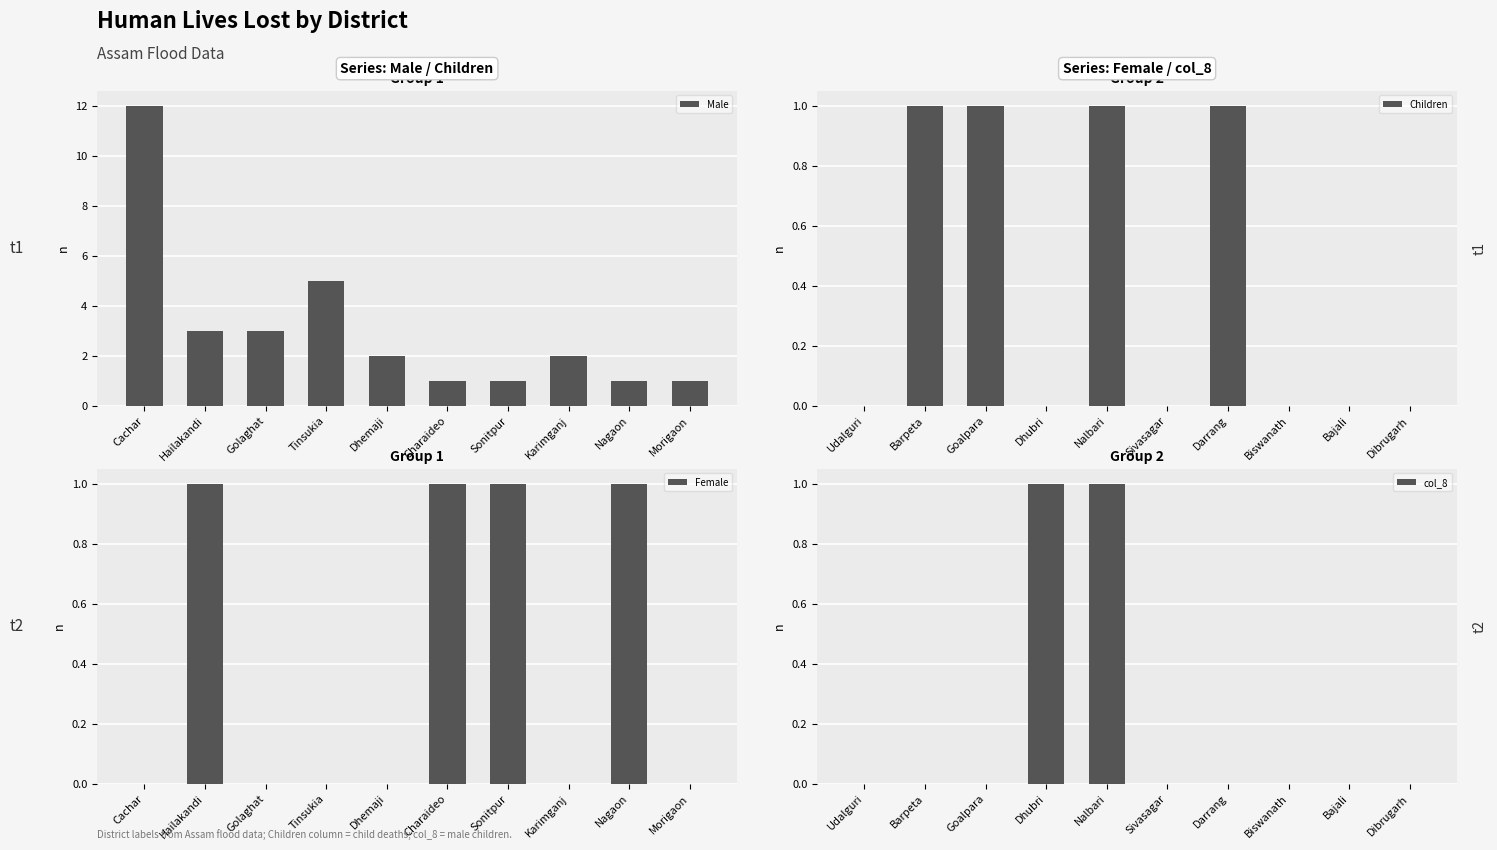

What is the difference between the maximum and minimum values in the Male series?

11